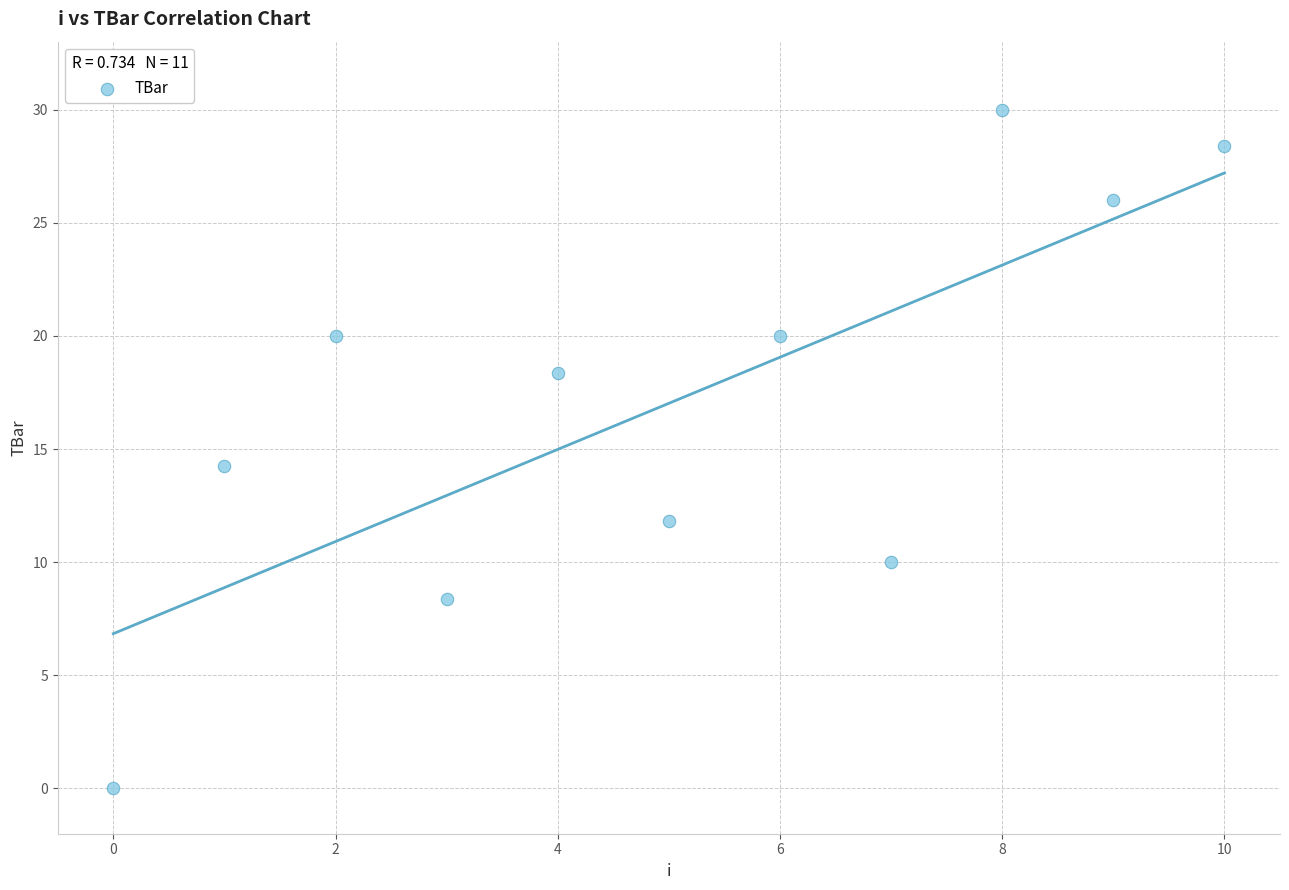

What Y value in the scatter plot is closest to 15?

14.3